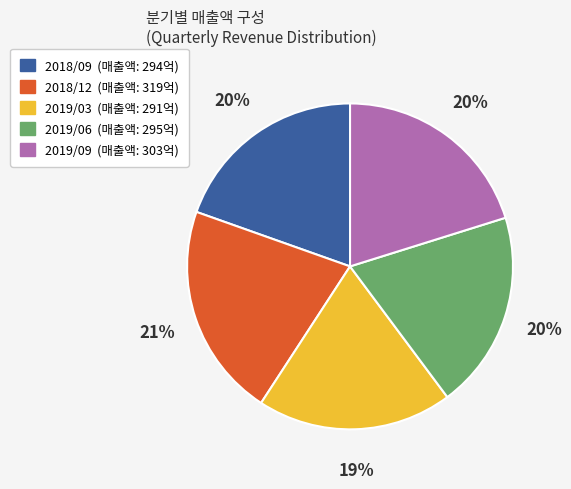

Which slice is the largest?

2018/12